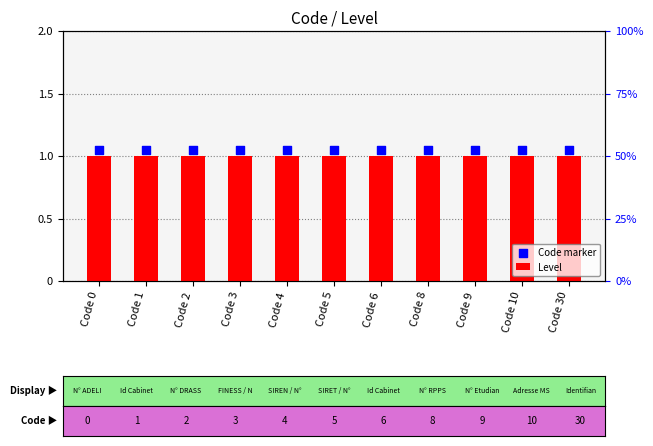

At which category is the sum across all series the highest?

Code 0